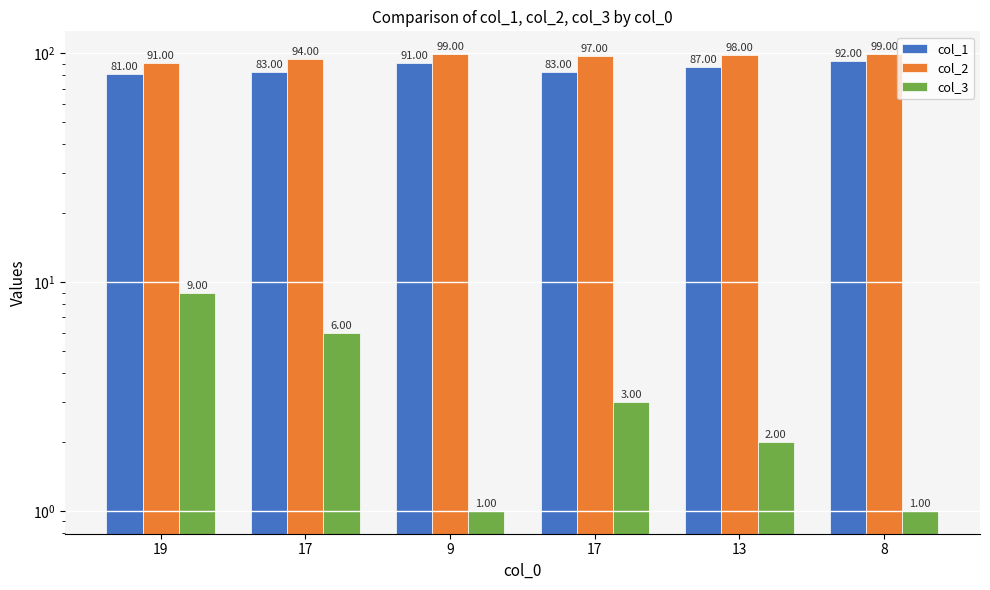

How many data points does each series have?

6